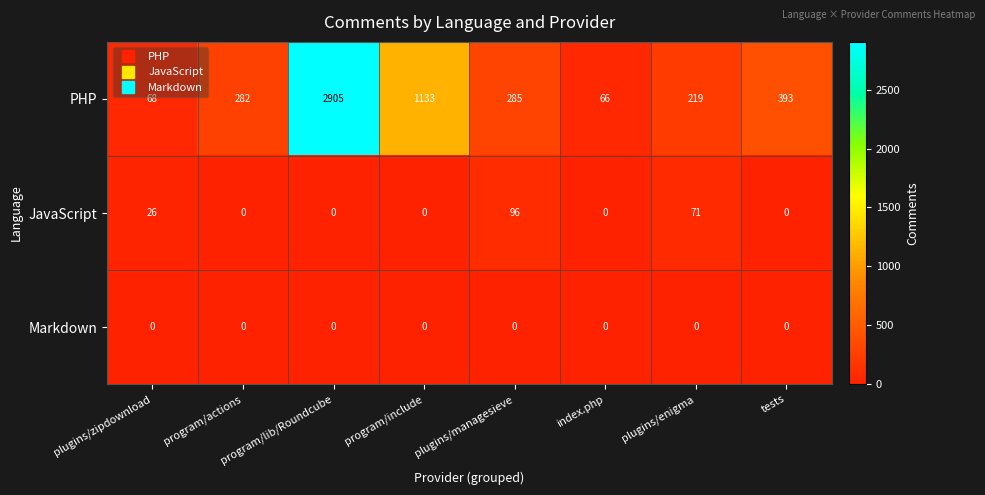

The value of Markdown at program/actions is 0. True or false?

True